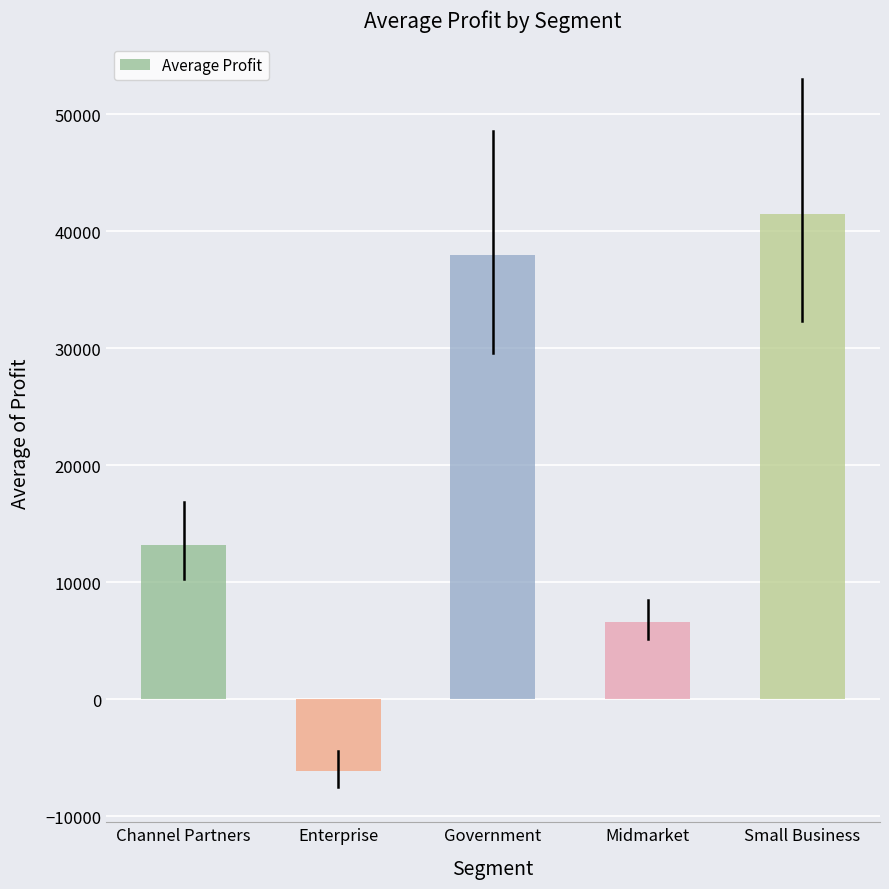

Which category has the highest value across all series?

Small Business